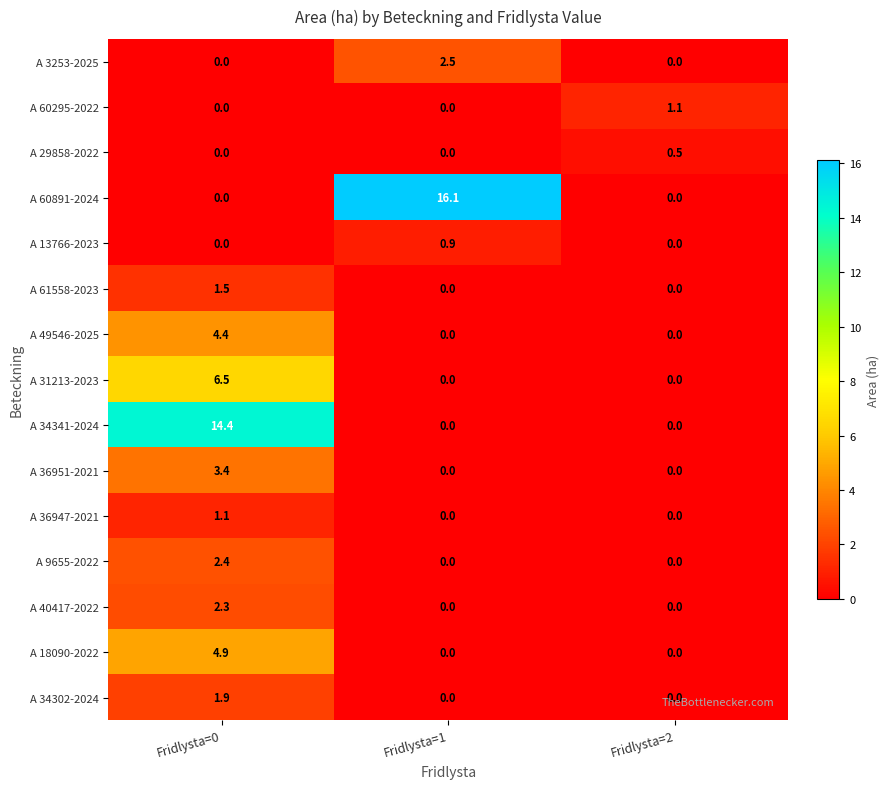

What is the difference between the maximum and minimum values in the A 29858-2022 series?

0.5